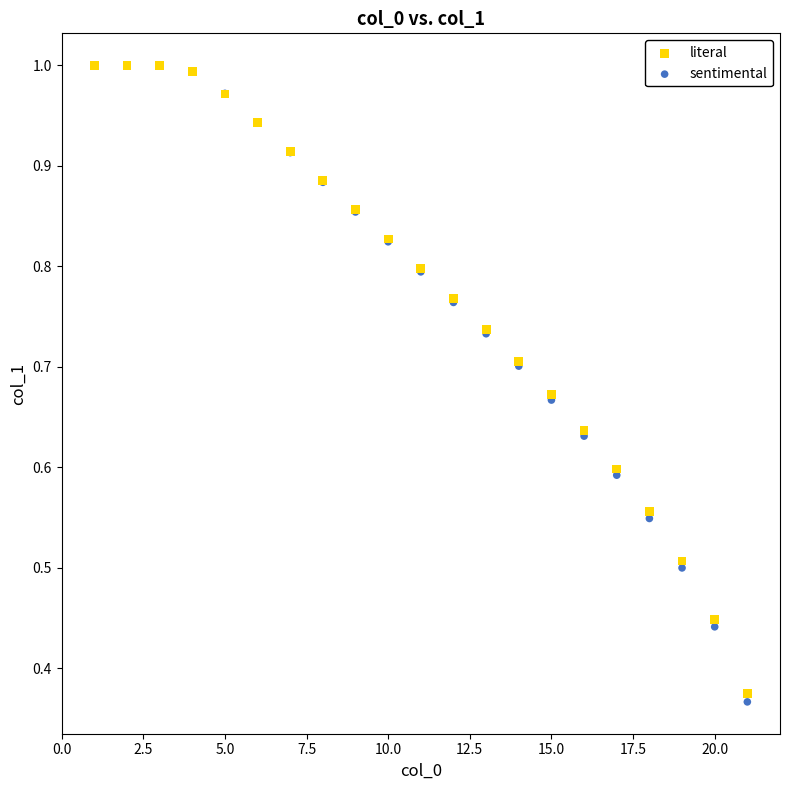

Which series has the largest Y range (max minus min)?

sentimental